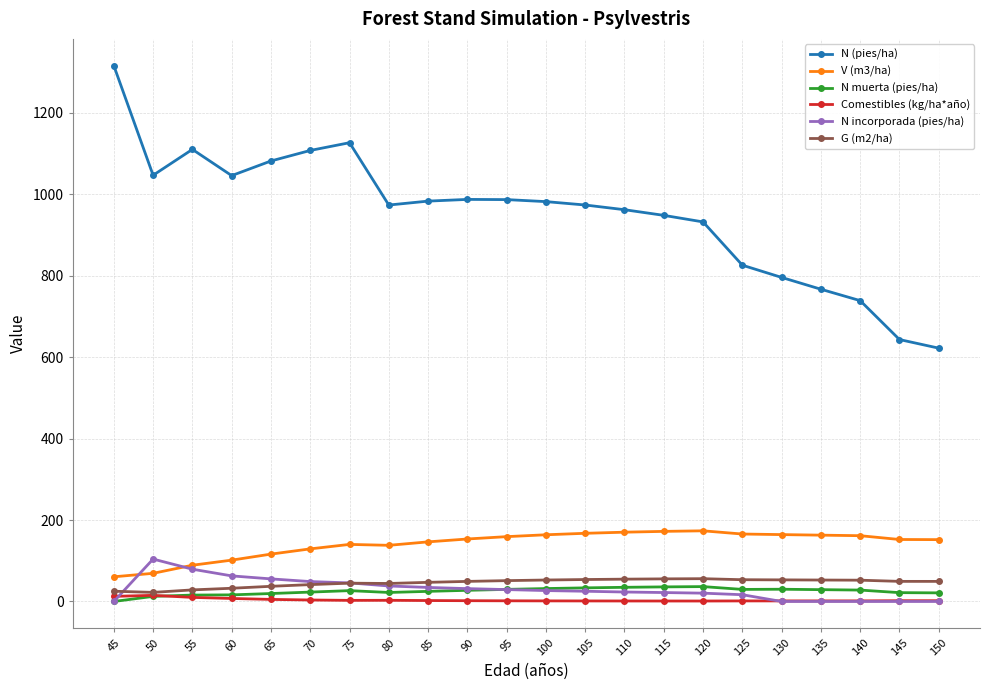

Is it true that Comestibles (kg/ha*año) equals 2.9 at 80?

True